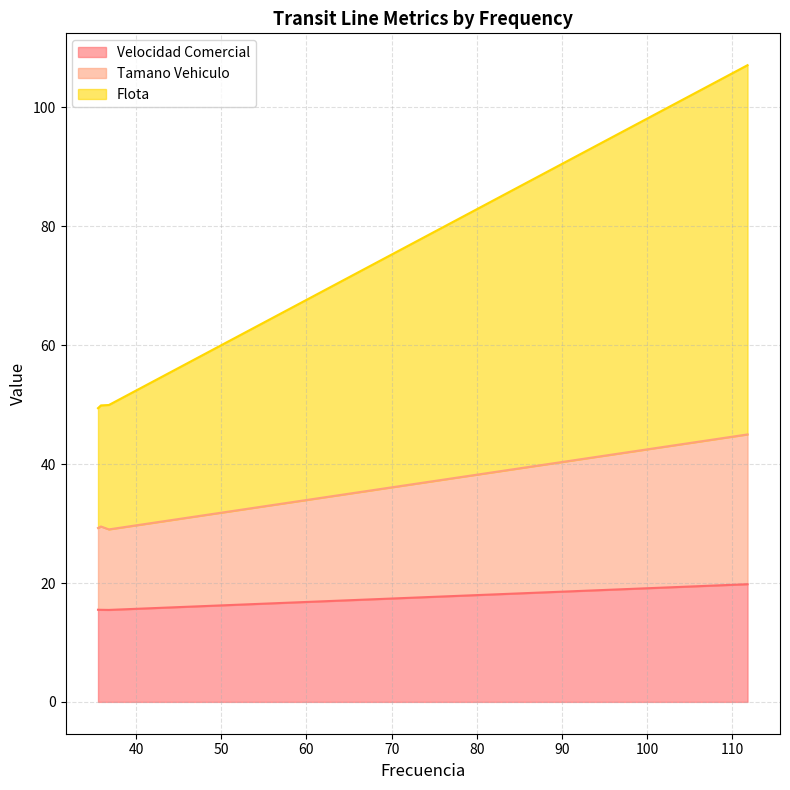

What is the minimum value for Velocidad Comercial?

15.5